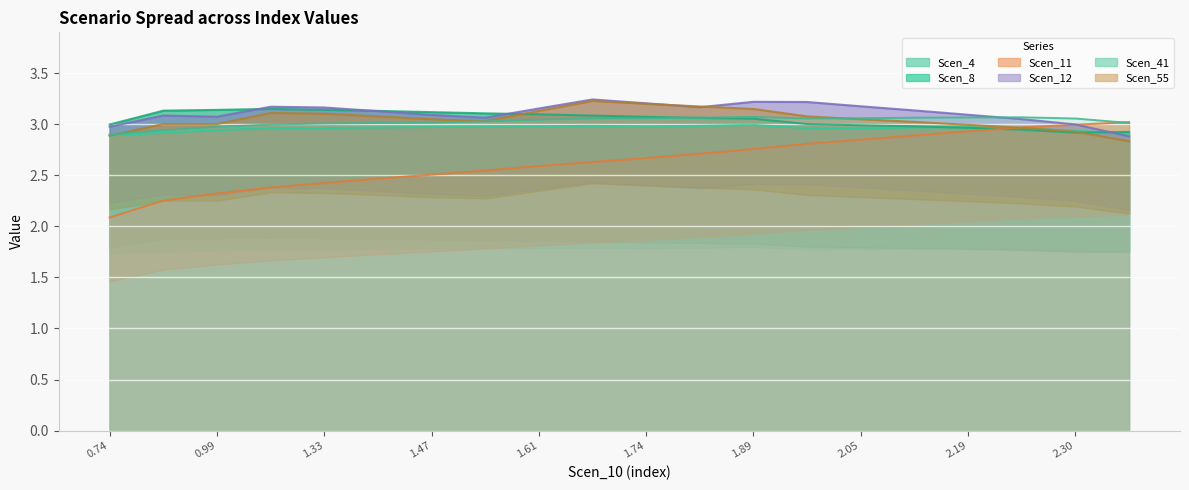

Is it true that Scen_55 equals 5.4 at 2.05?

False